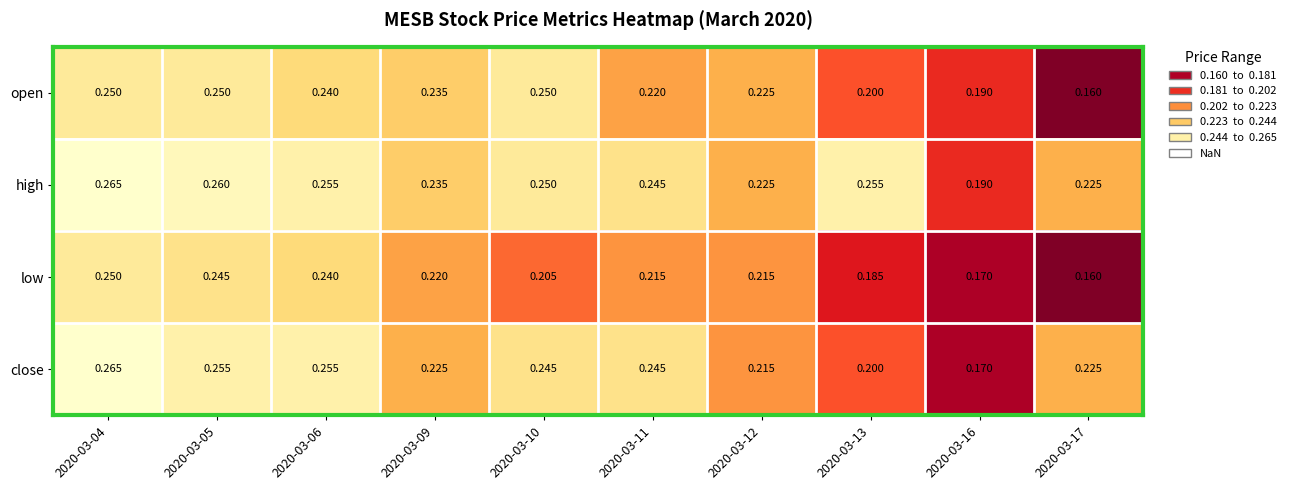

Which series has the widest spread of values?

close